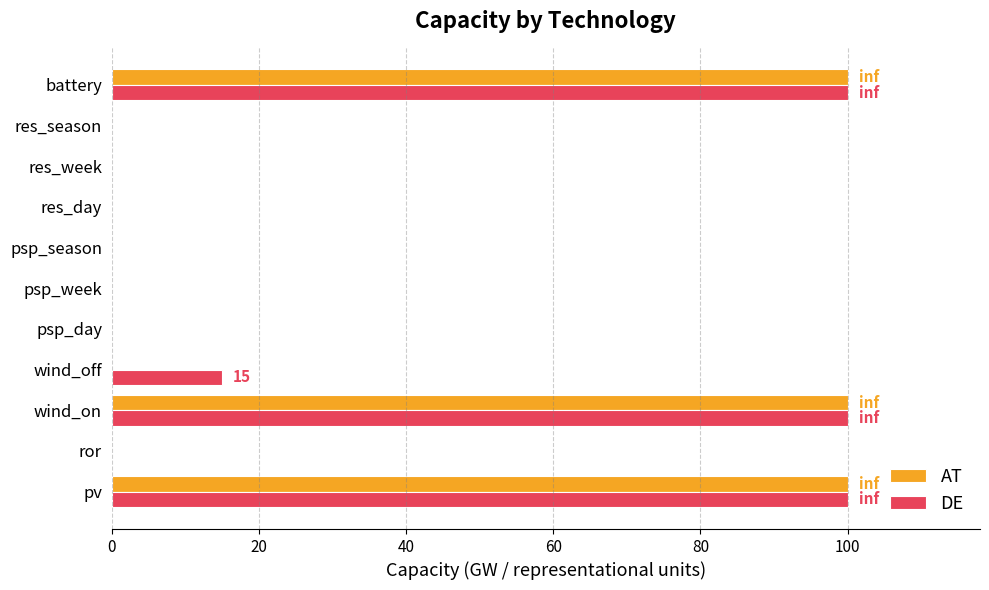

What is the maximum value for DE?

100